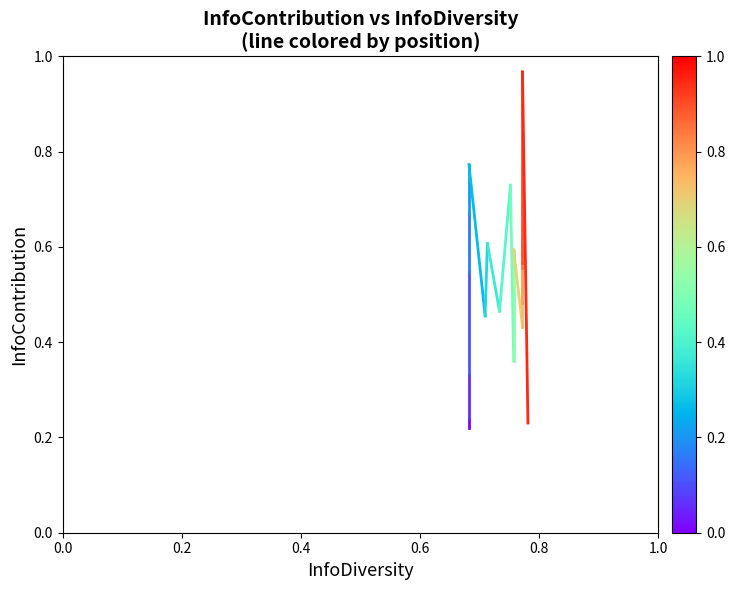

How many distinct data groups are displayed?

1